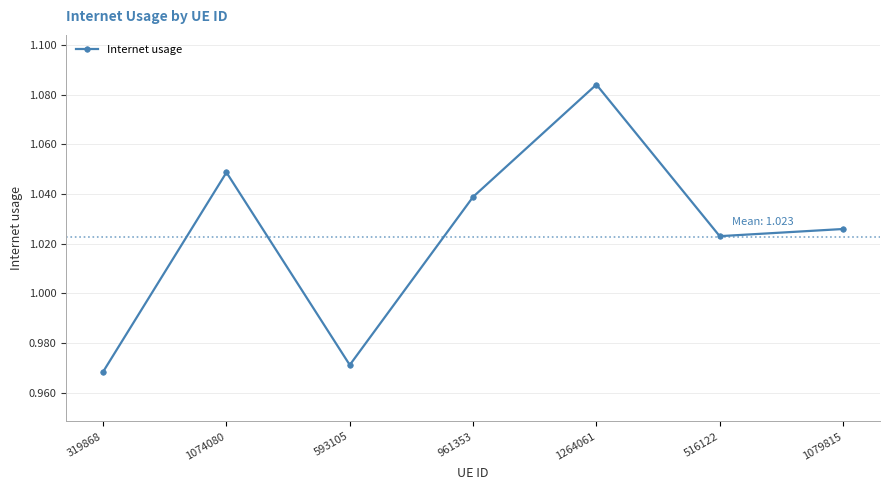

Rank the categories by value from lowest to highest.

319868, 593105, 516122, 1079815, 961353, 1074080, 1264061